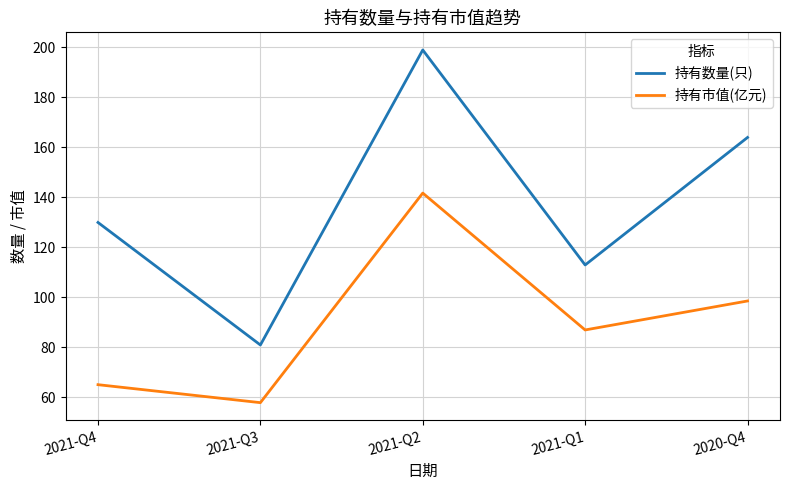

What value does the 持有市值(亿元) series have at 2021-Q2?

141.8